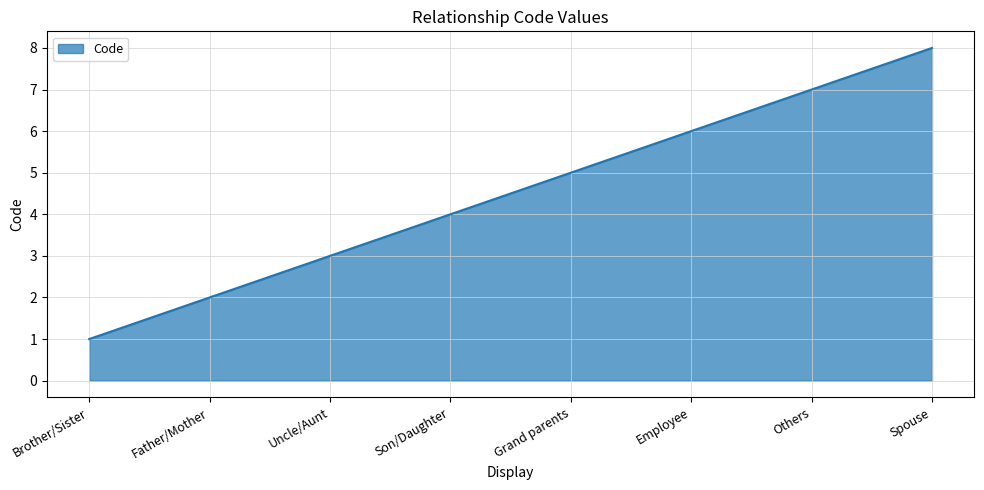

What value does the data have at Others?

7